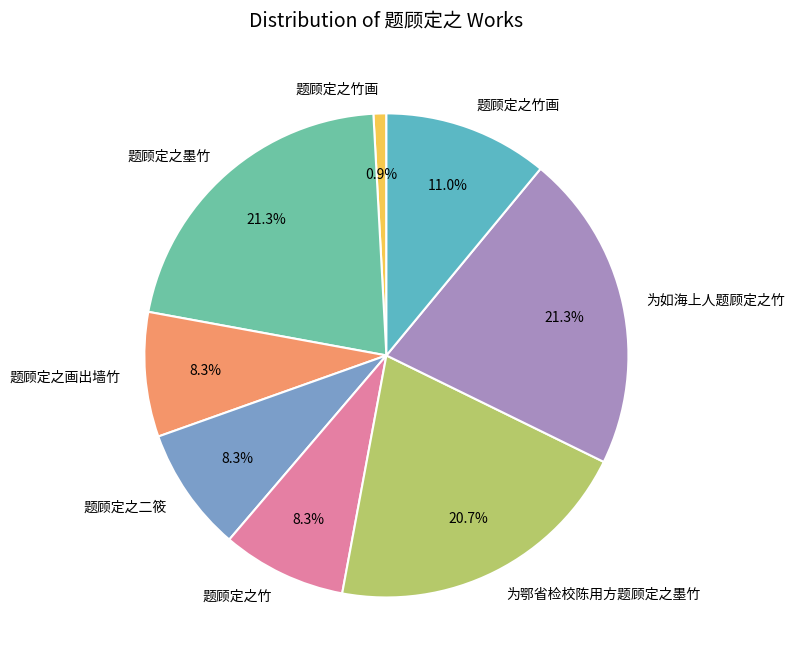

To the nearest percent, what is the difference between the largest and smallest slice percentages?

20%